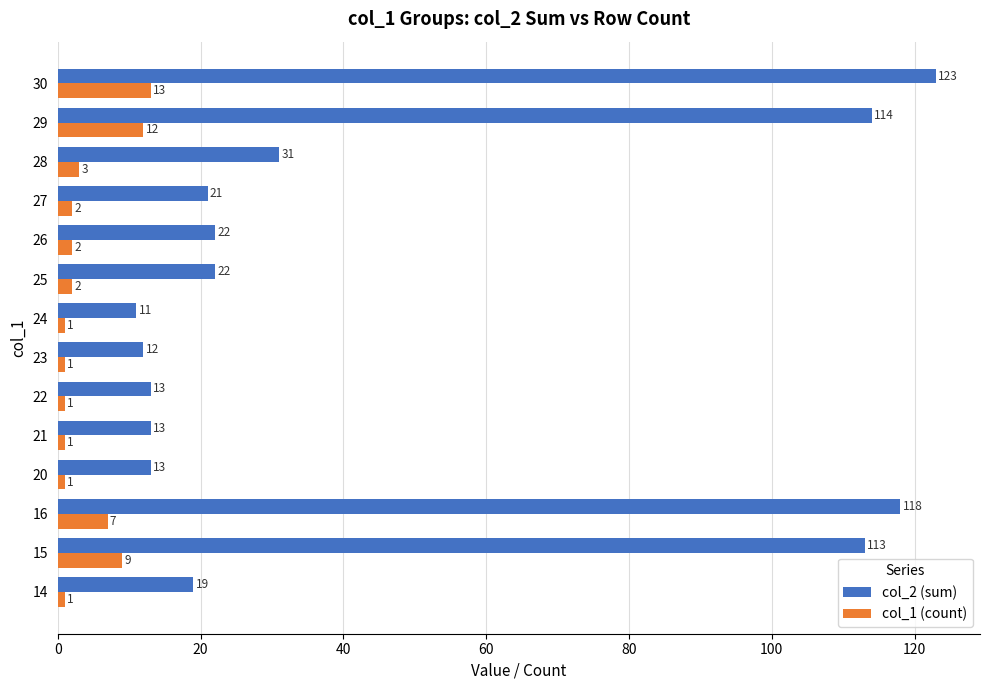

How many categories are shown in the chart?

14